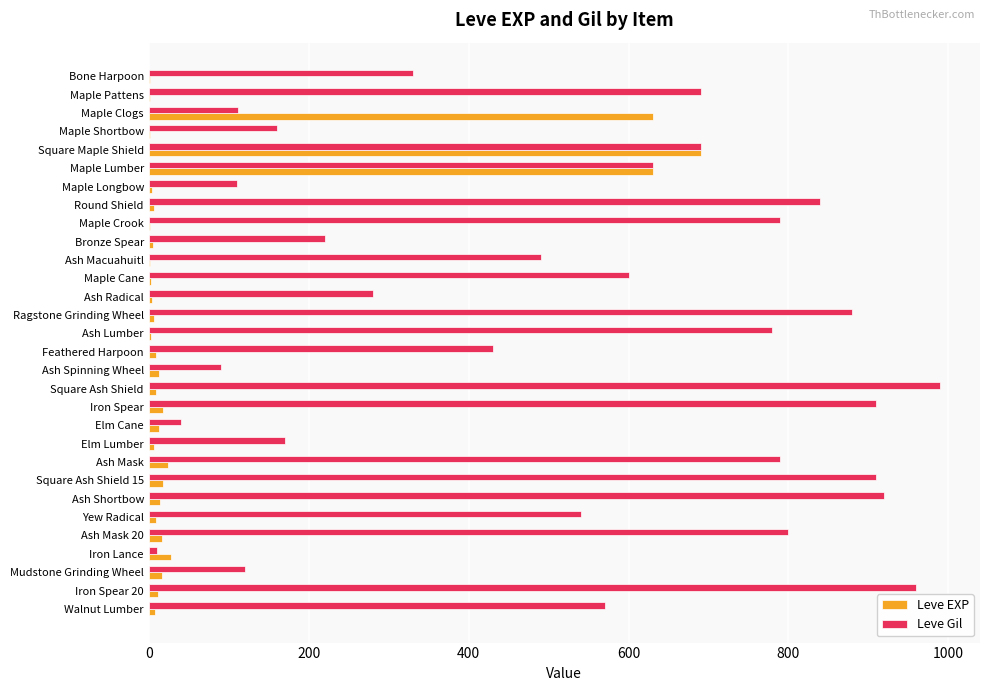

Count the number of categories in the chart.

30